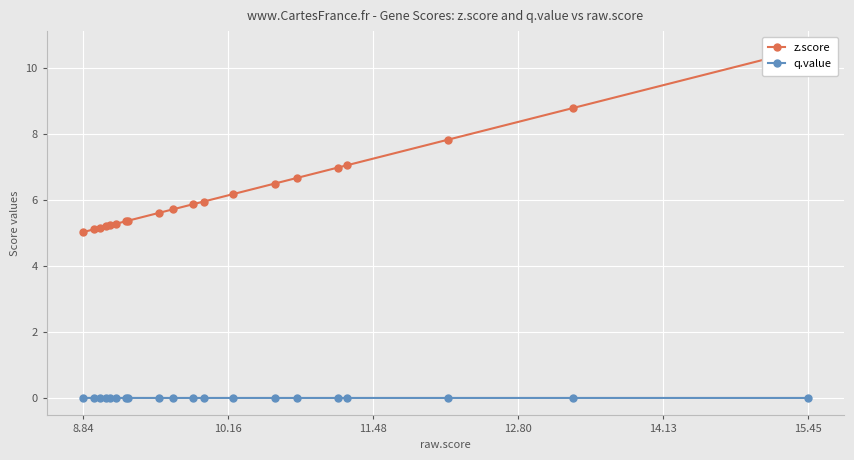

True or false: z.score and q.value intersect in this chart.

False